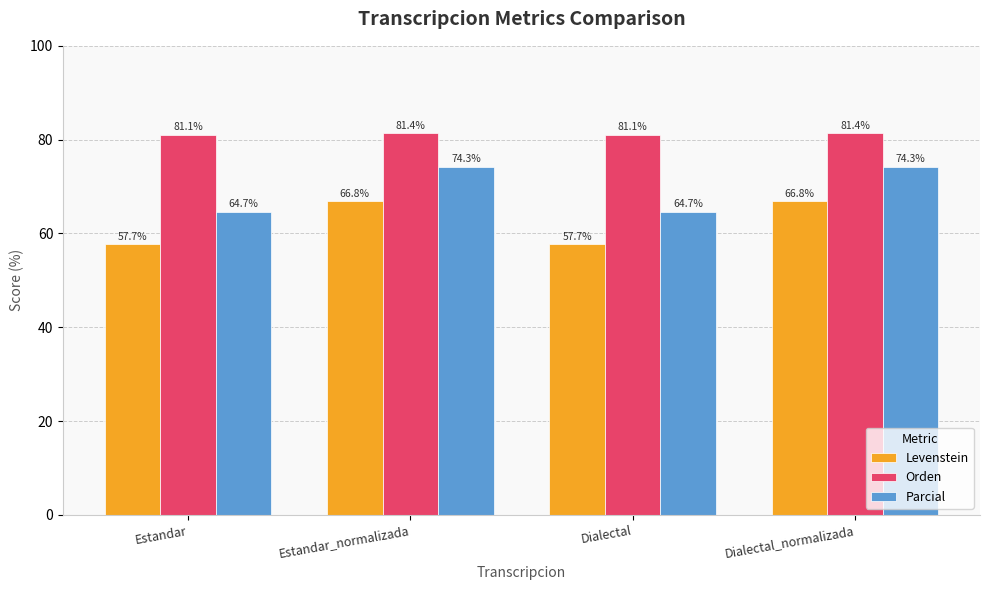

At how many categories does at least one series exceed 65?

4